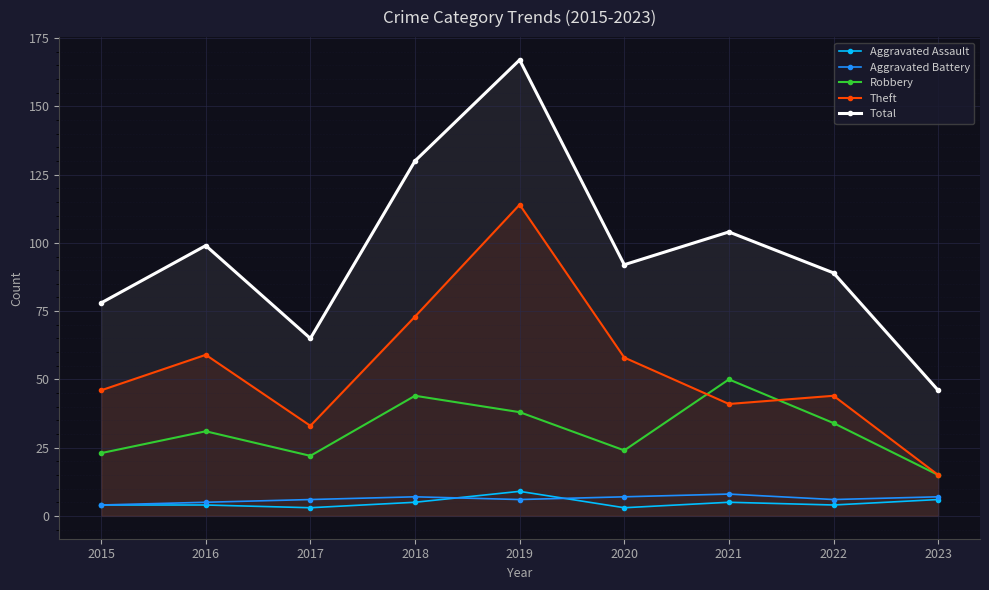

What is the maximum value shown in the chart?

167